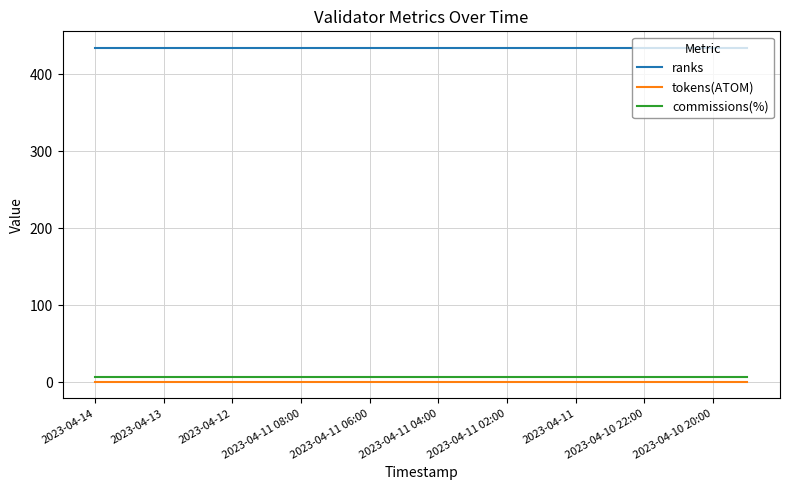

True or false: tokens(ATOM) and commissions(%) cross at least once.

False